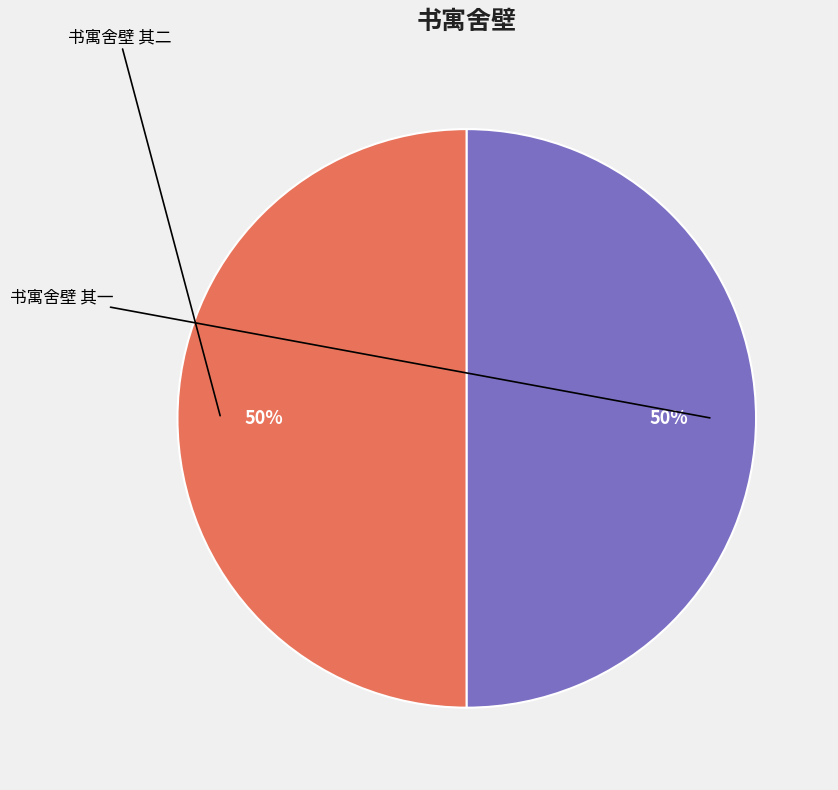

To the nearest percent, what is the average slice percentage?

50%